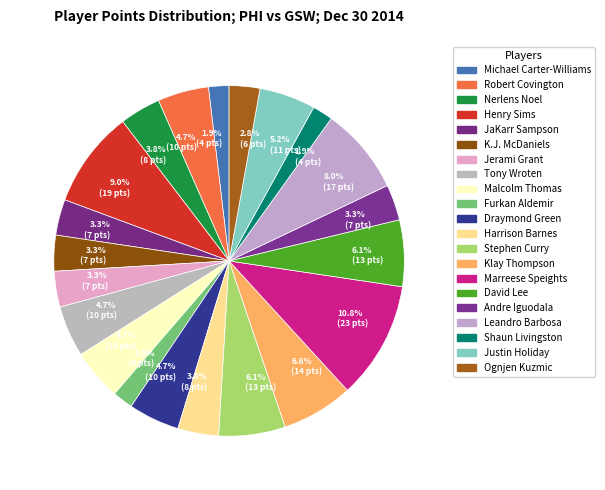

Is Furkan Aldemir the majority of the pie?

No